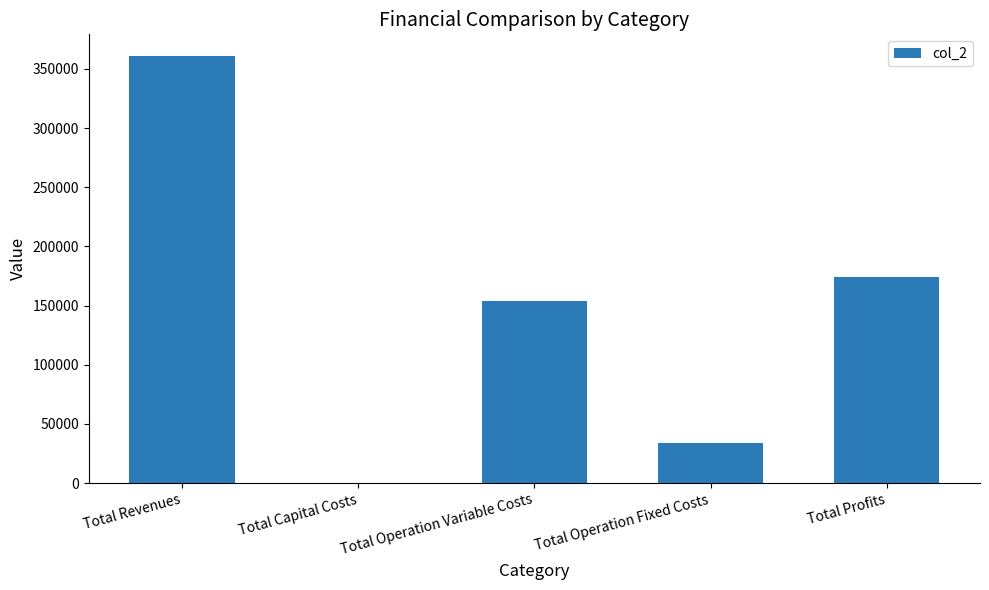

How many positive values are there?

4